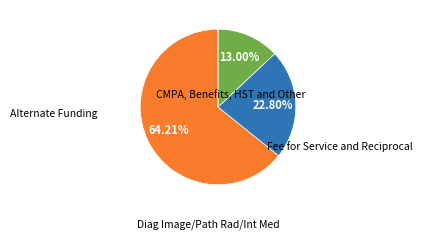

Is there a majority slice in this chart?

Yes